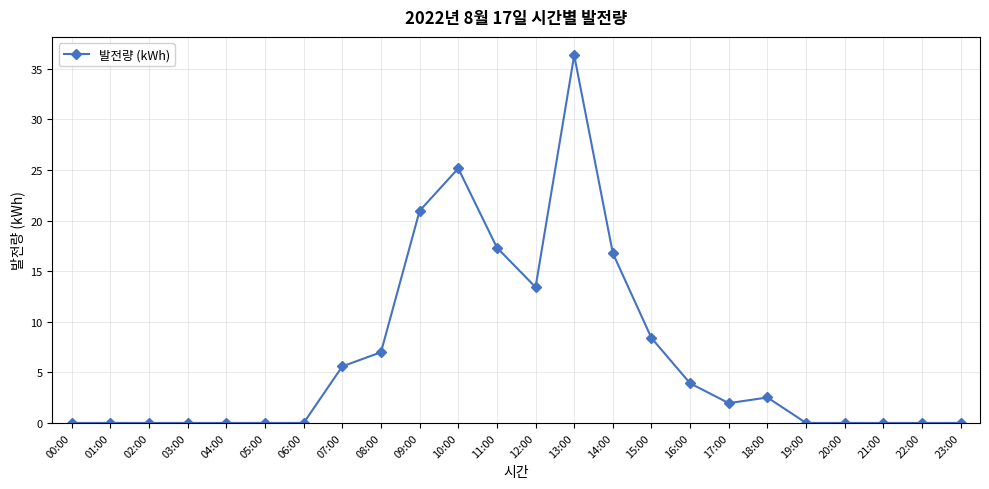

True or false: the data shows 0.0 at 00:00.

True